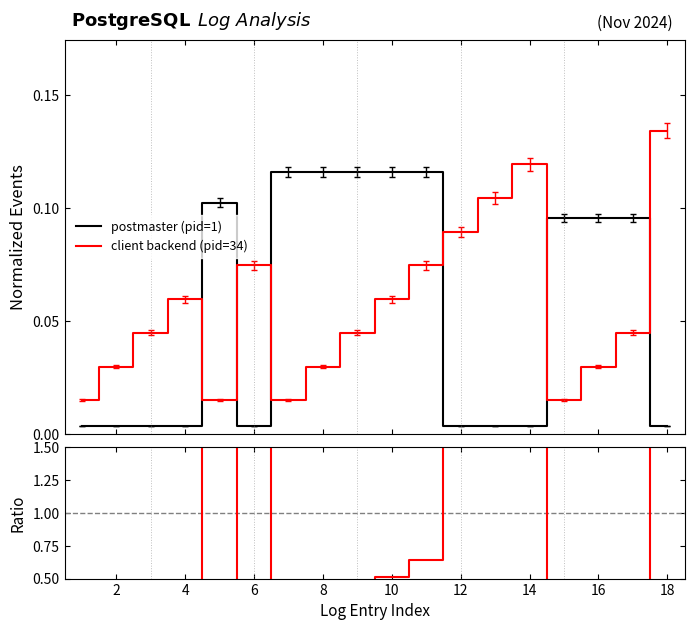

Reading right to left, transcribe all the data shown in this chart.

postmaster (pid=1): 0.0	0.1	0.1	0.1	0.0	0.0	0.0	0.1	0.1	0.1	0.1	0.1	0.0	0.1	0.0	0.0	0.0	0.0
client backend (pid=34): 0.1	0.0	0.0	0.0	0.1	0.1	0.1	0.1	0.1	0.0	0.0	0.0	0.1	0.0	0.1	0.0	0.0	0.0
ratio seq/pid: 39.4	0.5	0.3	0.2	35.0	30.6	26.2	0.6	0.5	0.4	0.3	0.1	21.9	0.1	17.5	13.1	8.7	4.4